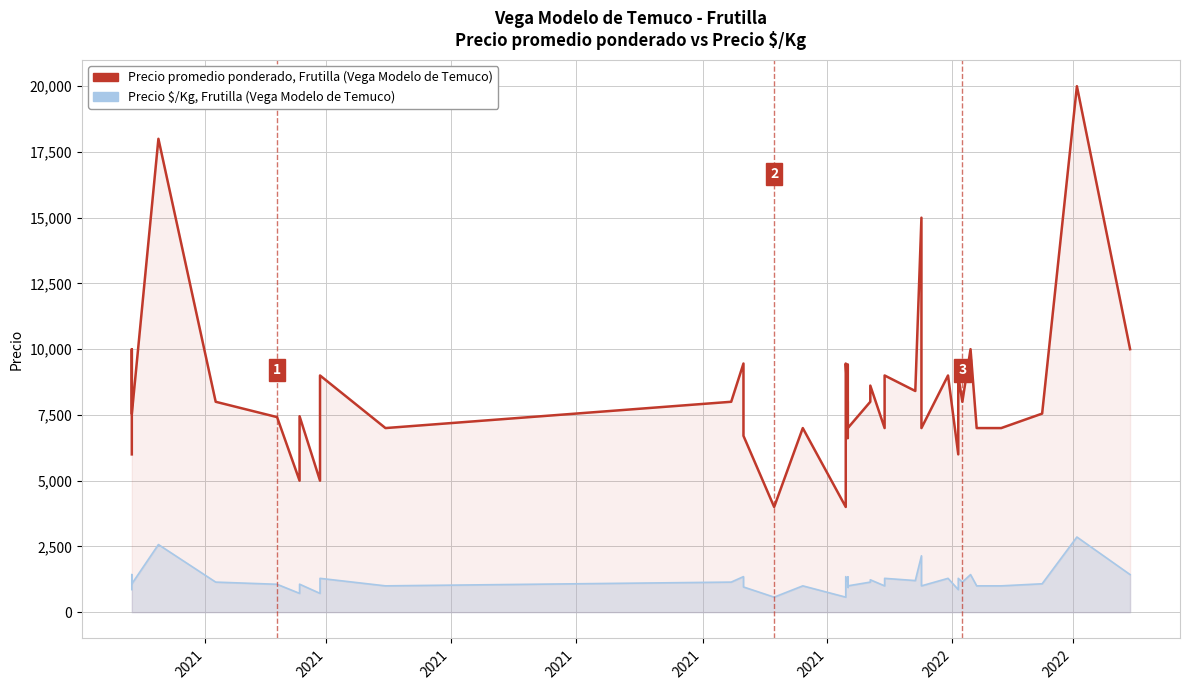

The Precio $/Kg (Vega Modelo de Temuco) series shows 1143 at 2021. True or false?

True